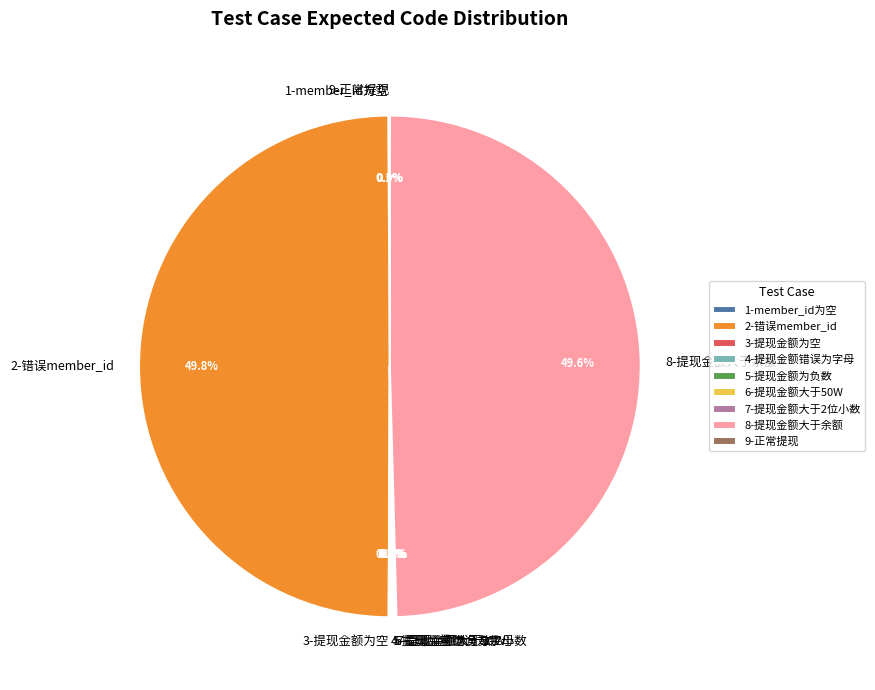

What portion of the pie excludes 5-提现金额为负数?

99.9%